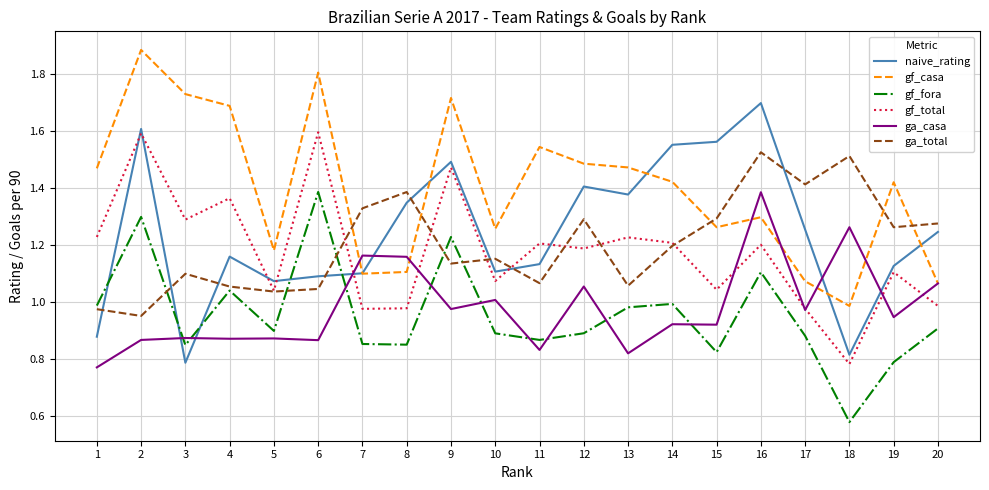

True or false: gf_total has more than 1 points higher than both neighbors.

True